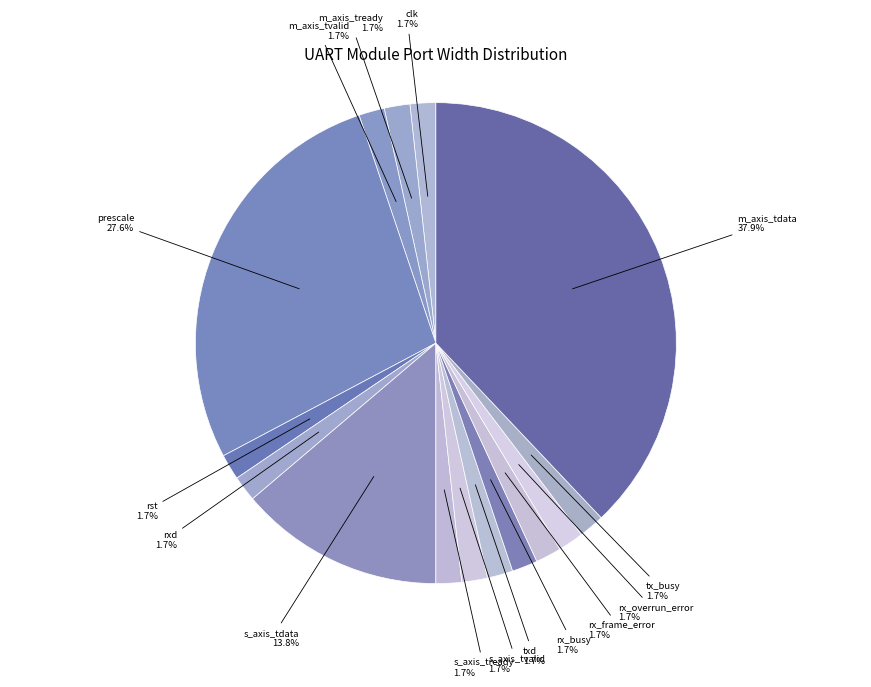

Rank the categories by value from lowest to highest.

clk, m_axis_tready, m_axis_tvalid, rst, rxd, s_axis_tready, s_axis_tvalid, txd, rx_busy, rx_frame_error, rx_overrun_error, tx_busy, s_axis_tdata, prescale, m_axis_tdata